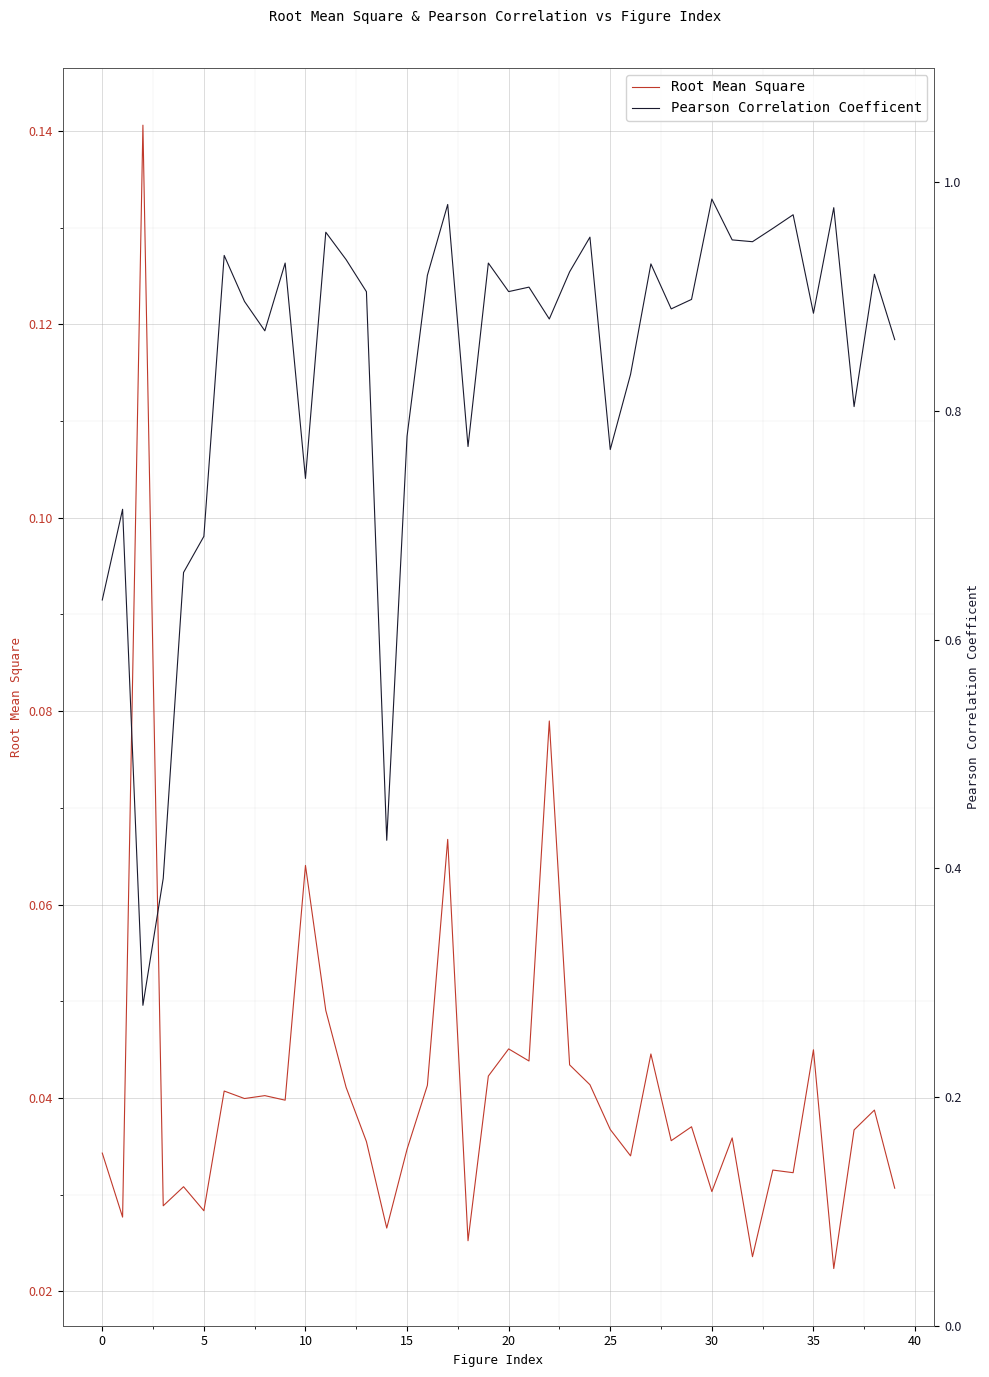

How many interior local valleys does the Root Mean Square series have?

14